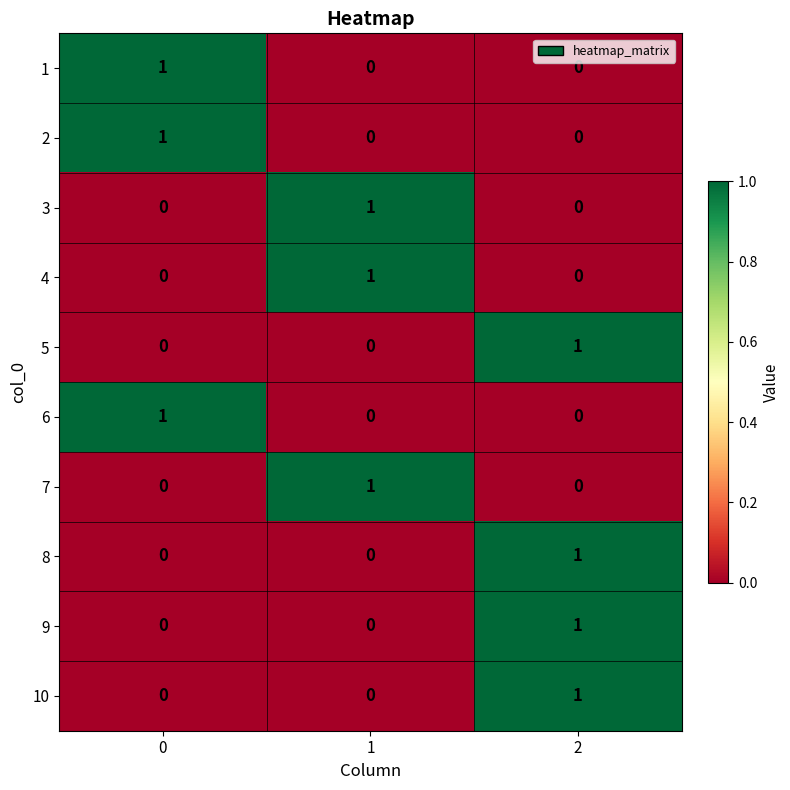

The value of 9 at 1 is 0. True or false?

True